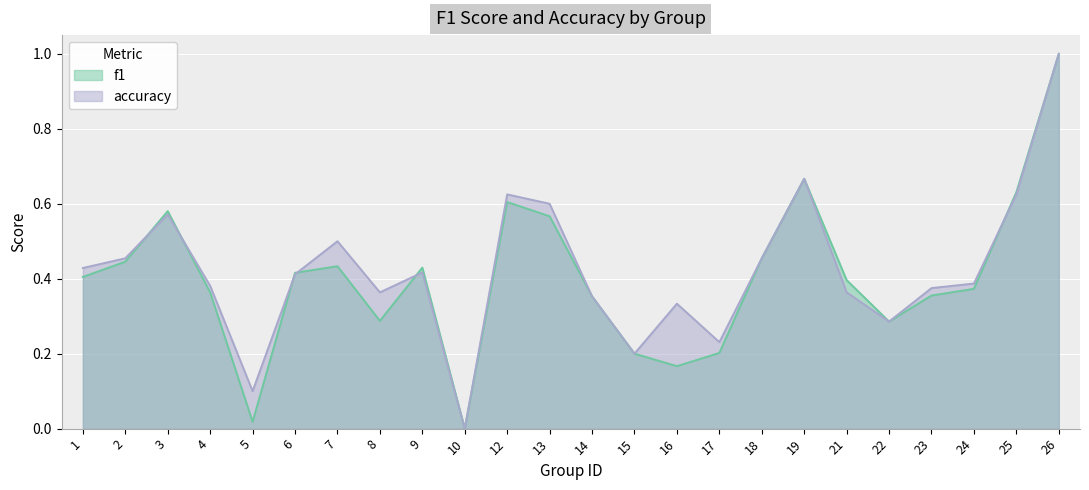

What is the average value of the accuracy series?

0.4